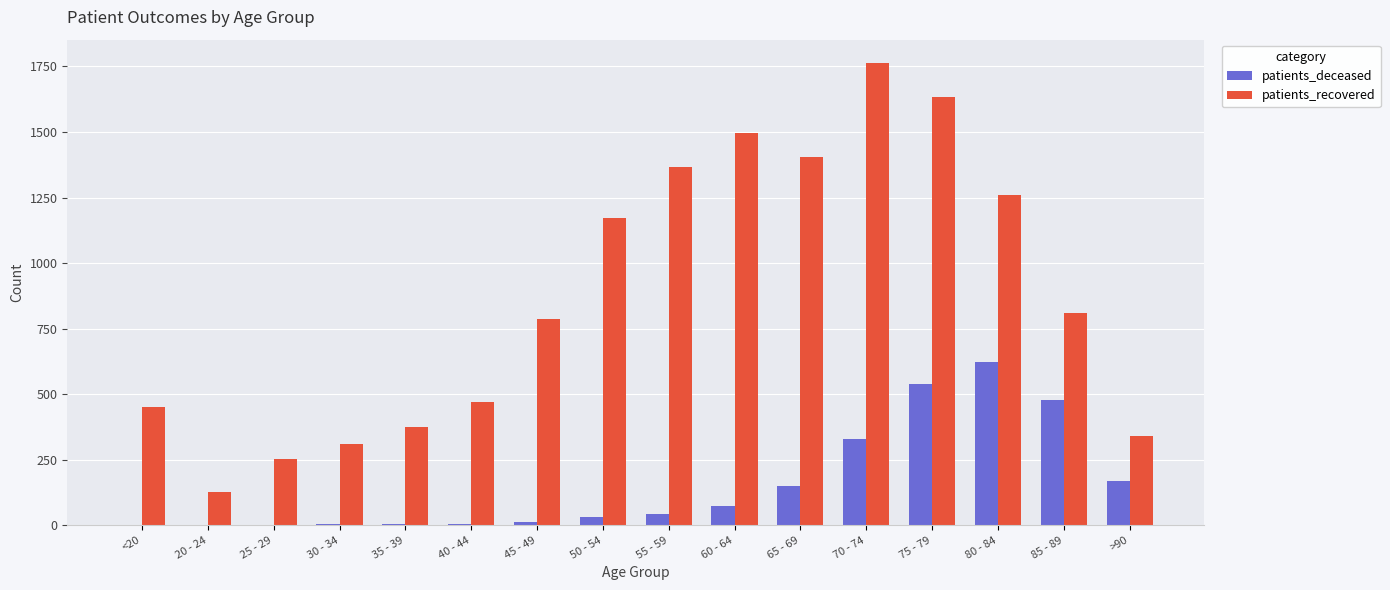

The value of patients_deceased at >90 is 226. True or false?

False